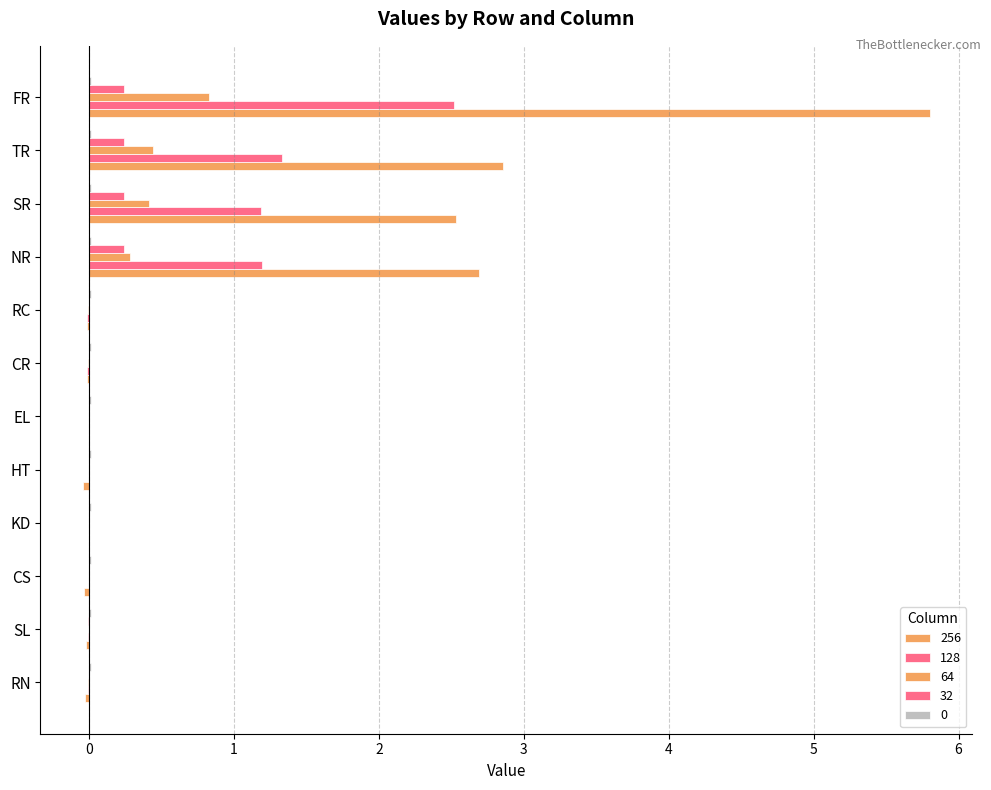

Count the number of data series in this chart.

5